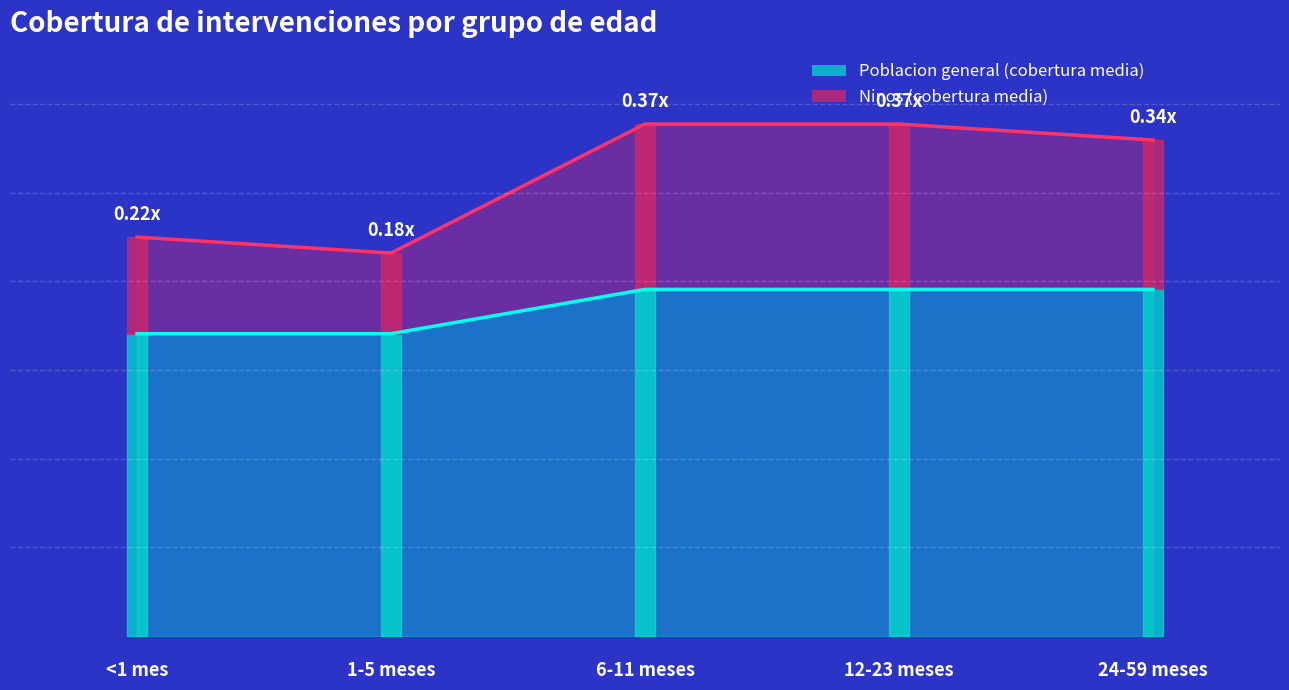

Reading left to right, extract all data points from this chart.

Poblacion general (cobertura media): <1 mes=0.7	1-5 meses=0.7	6-11 meses=0.8	12-23 meses=0.8	24-59 meses=0.8
Ninos (cobertura media): <1 mes=0.9	1-5 meses=0.9	6-11 meses=1.2	12-23 meses=1.2	24-59 meses=1.1